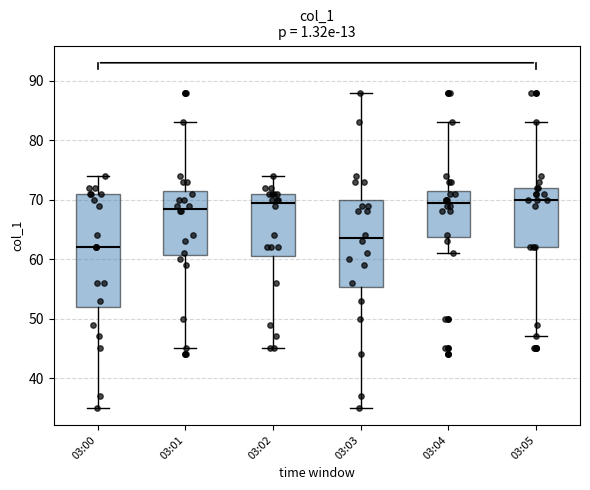

Comparing the boxes themselves (not the whiskers), which one is the tallest?

03:00